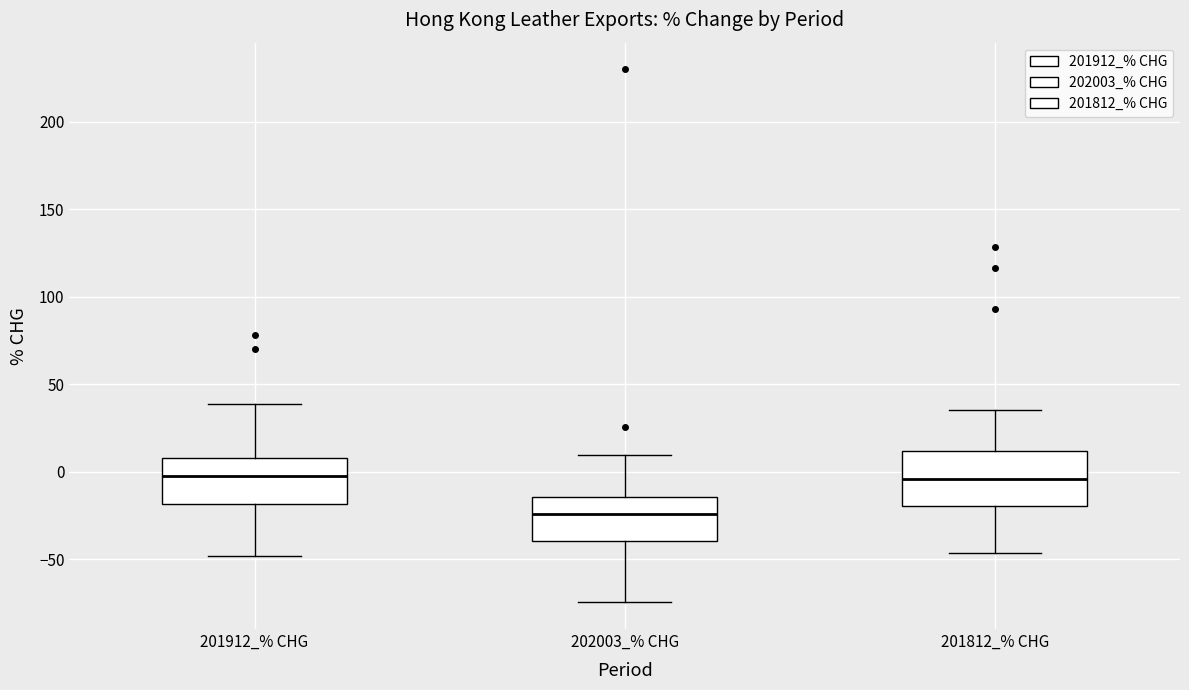

Where does the upper whisker of the box for 202003_% CHG end on the y-axis? The values are not printed on the chart, so give them approximately, as read against the axis.

10